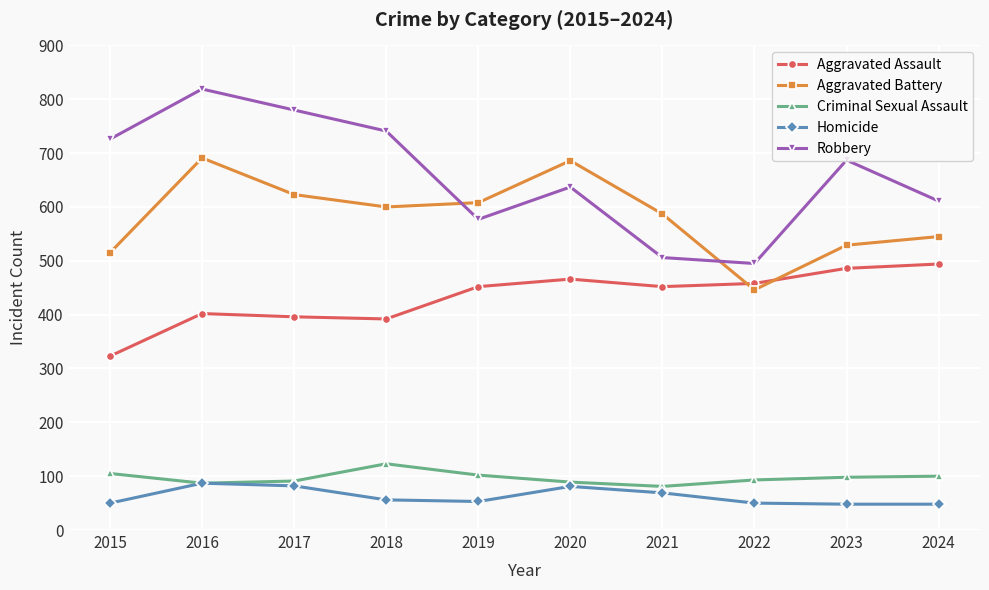

Where is Aggravated Battery nearest to the value 568?

2021